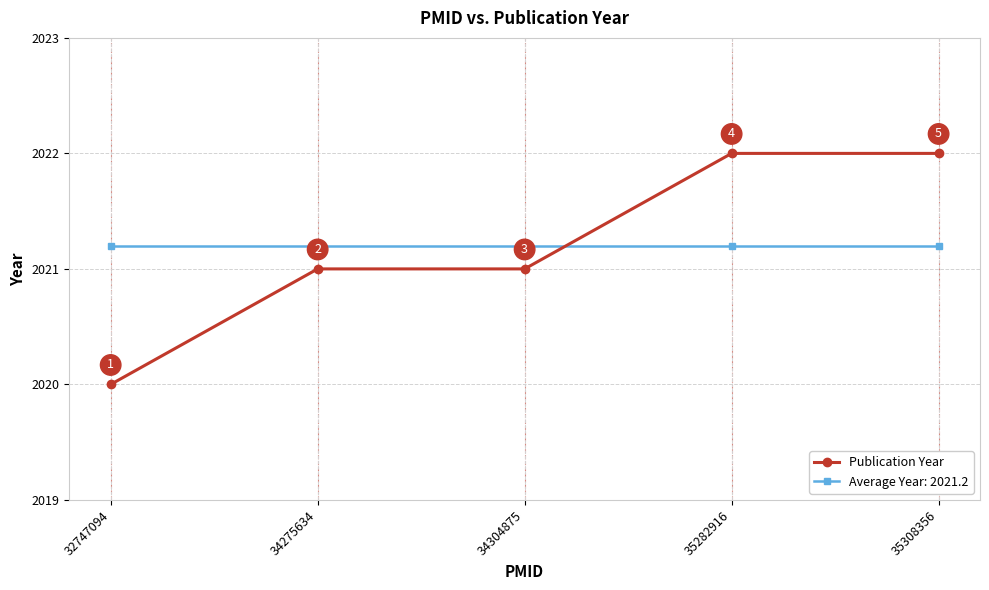

Which series has the largest range (max minus min)?

Publication Year